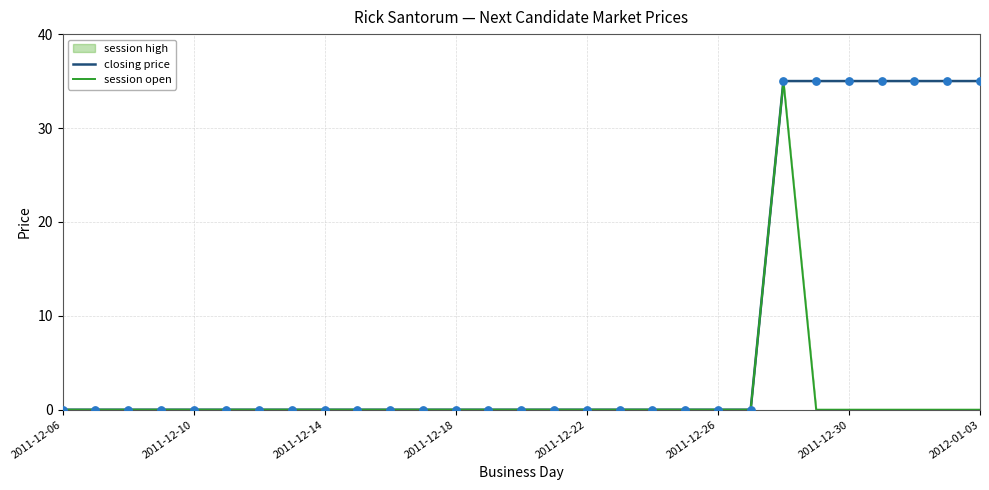

Rank the series by their average value, from highest to lowest.

closing price, session open